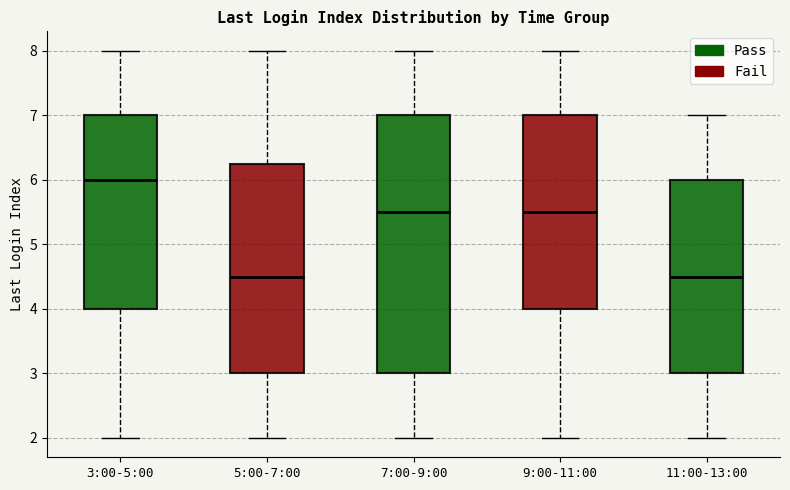

Where does the median line of the box for 3:00-5:00 sit on the y-axis? The values are not printed on the chart, so give them approximately, as read against the axis.

6.0